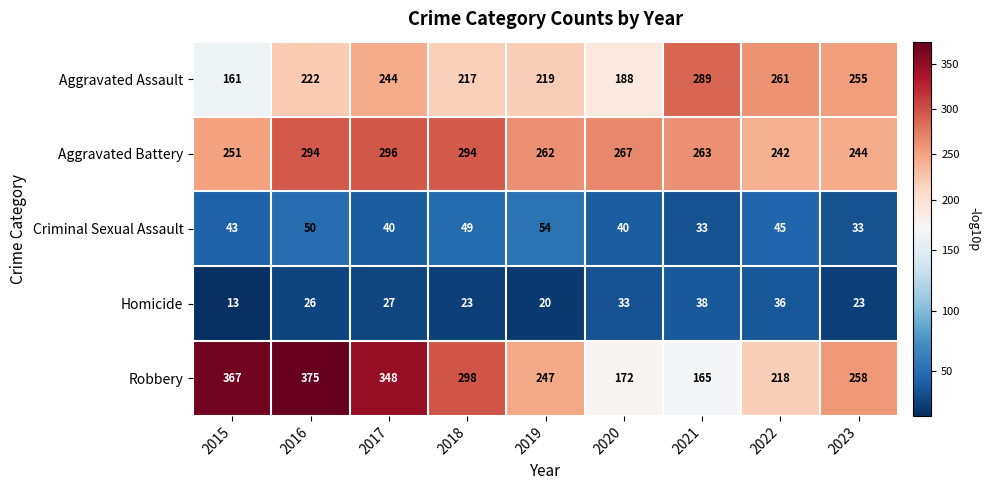

Rank the series at 2022 from lowest to highest value.

Homicide, Criminal Sexual Assault, Robbery, Aggravated Battery, Aggravated Assault